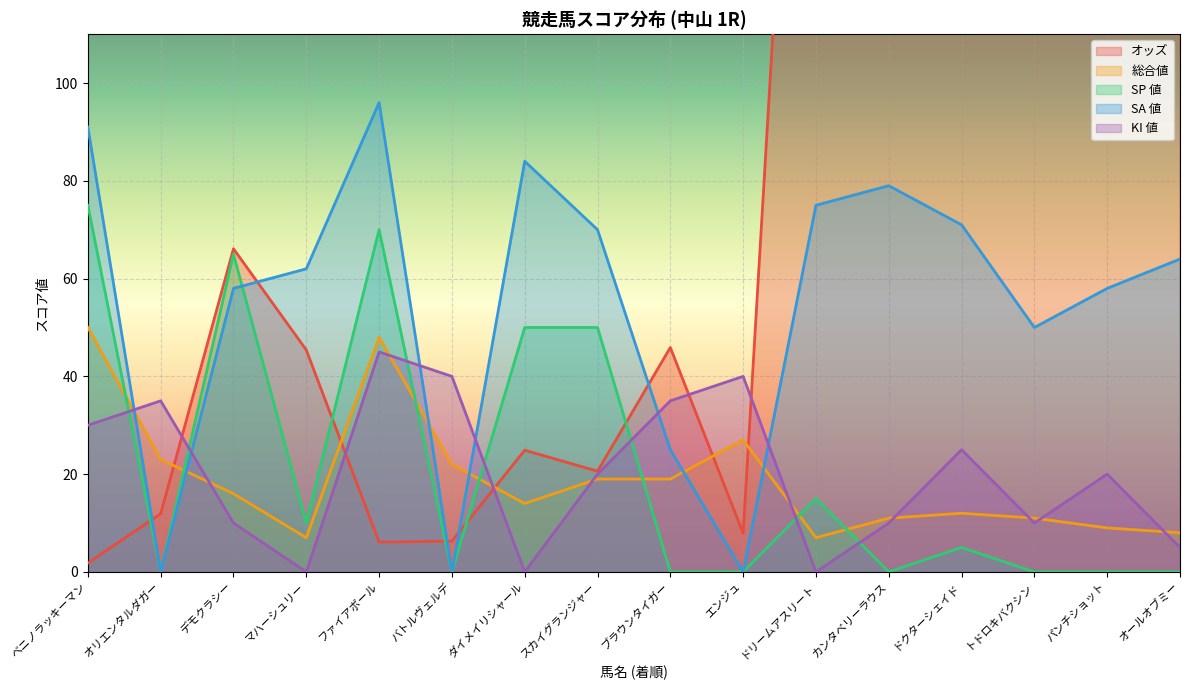

The value of 総合値 at オールオブミー is 8.0. True or false?

True